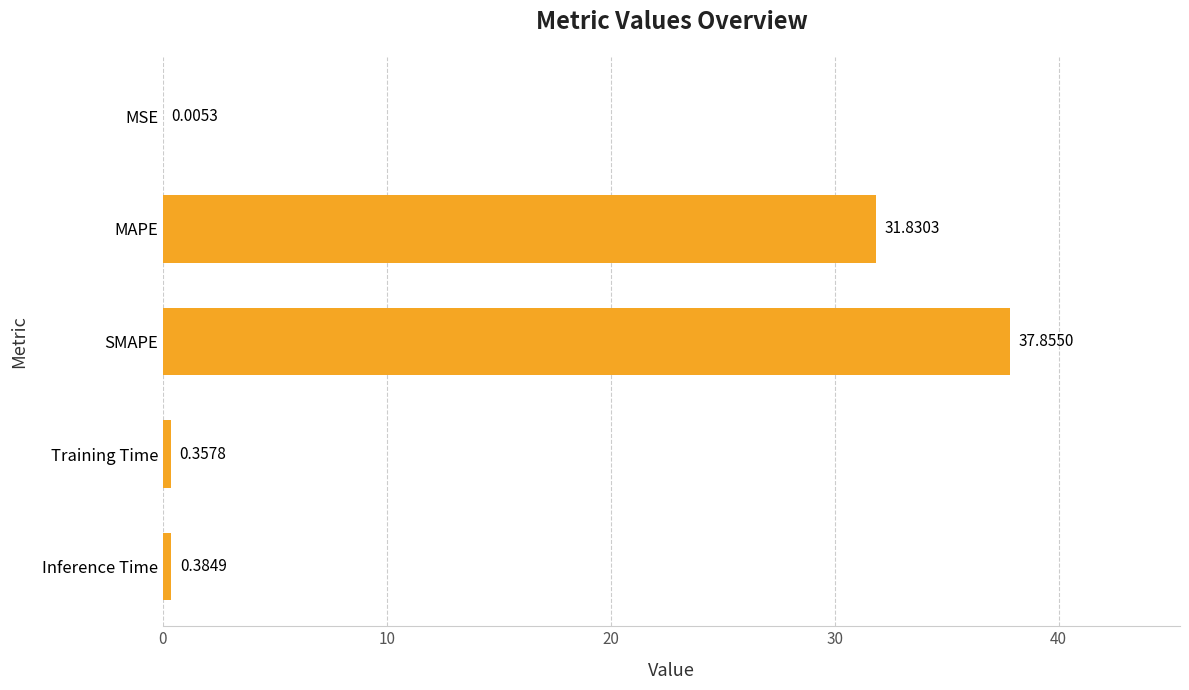

Where is the data nearest to the value 18?

MAPE